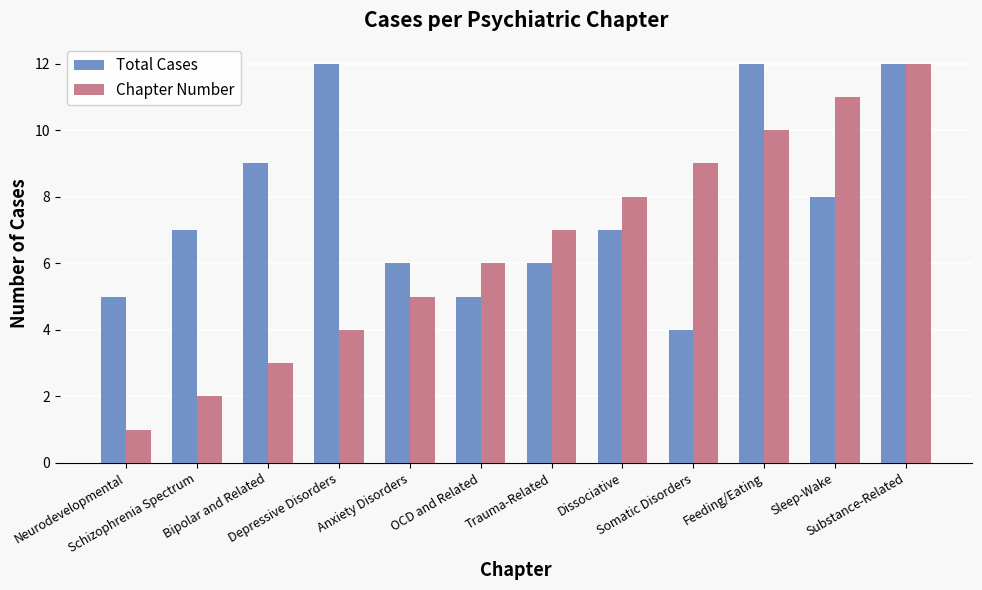

How many distinct data groups are displayed?

2